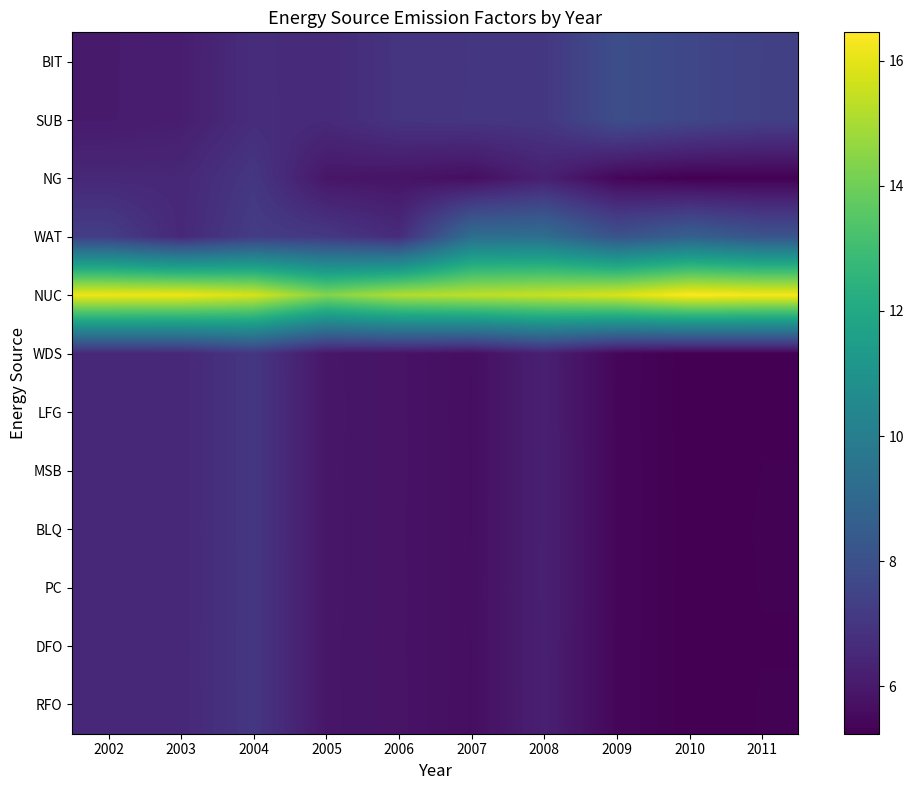

At 2009, list the series in order from smallest to largest.

LFG, DFO, RFO, BLQ, NG, PC, WDS, MSB, SUB, BIT, WAT, NUC